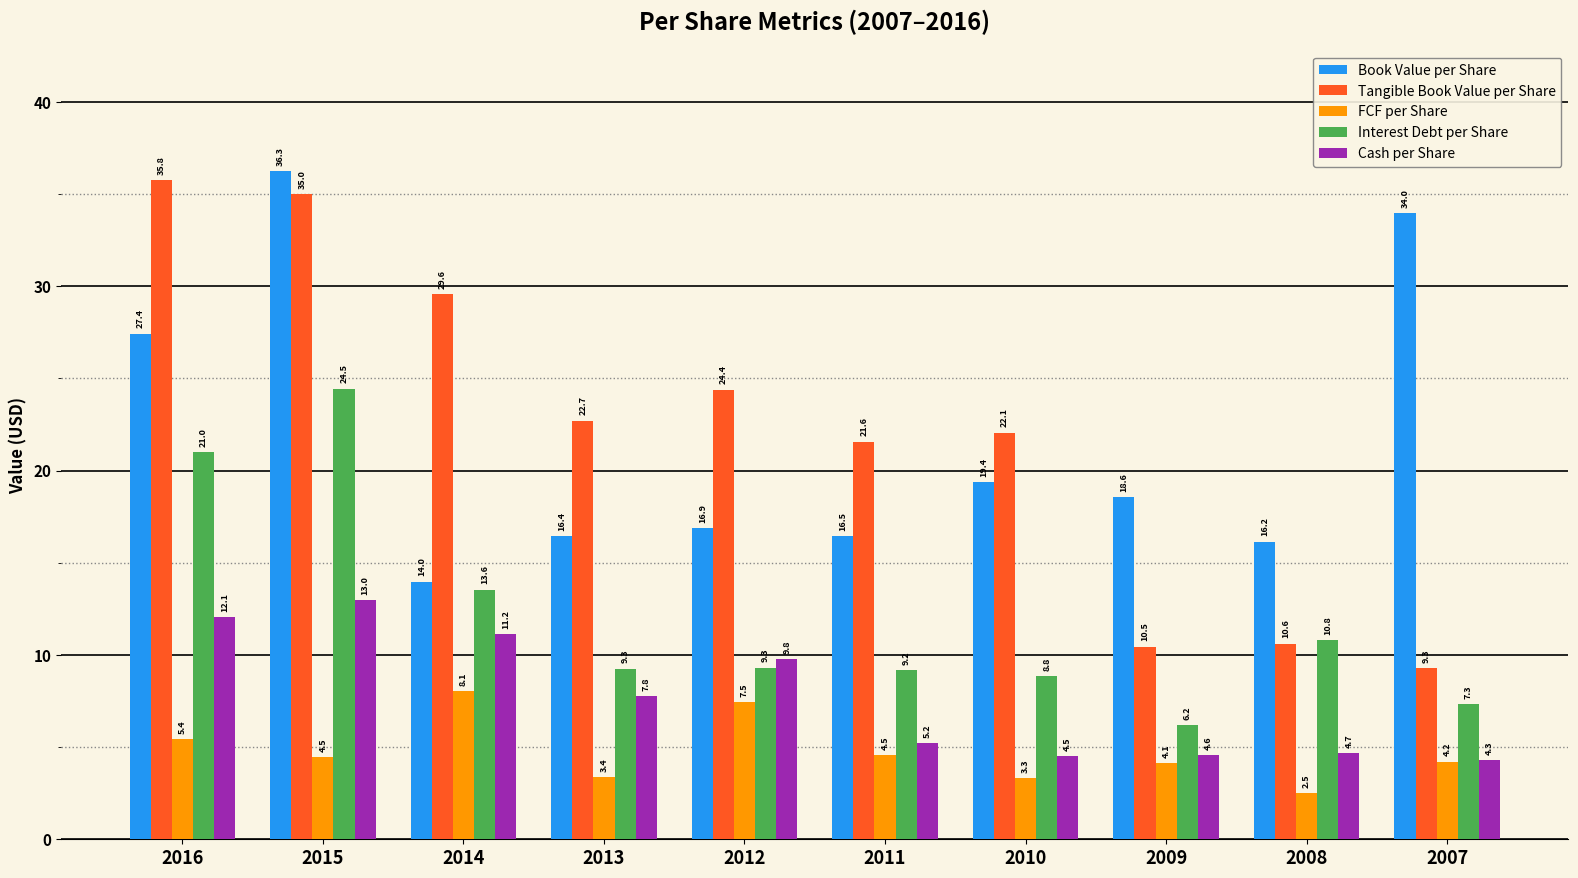

Where is Cash per Share nearest to the value 8?

2013